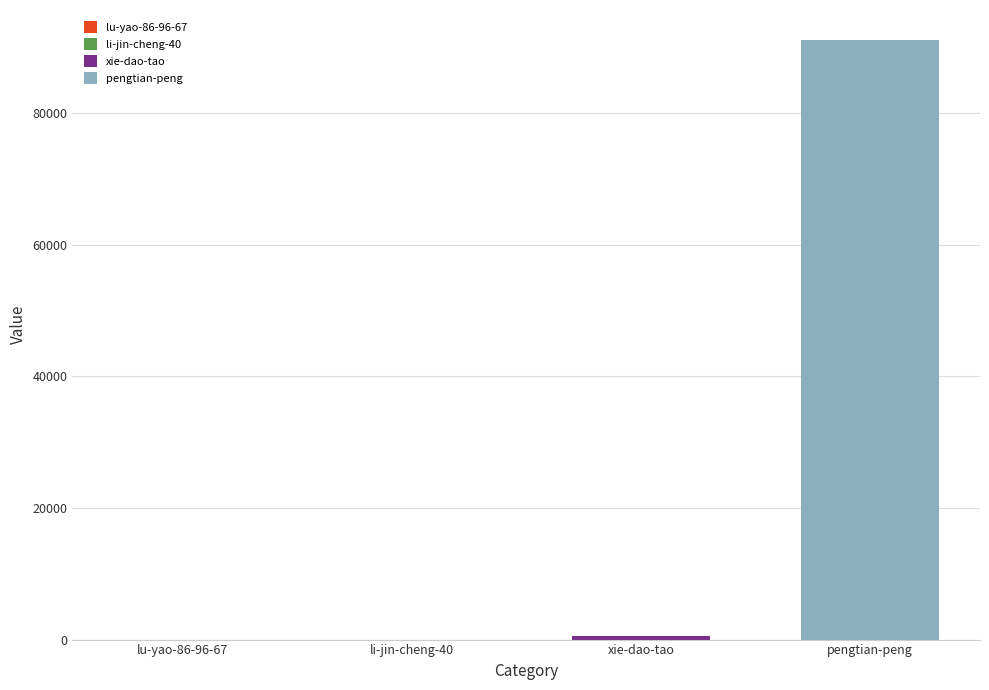

Which has a higher value, lu-yao-86-96-67 or pengtian-peng?

pengtian-peng